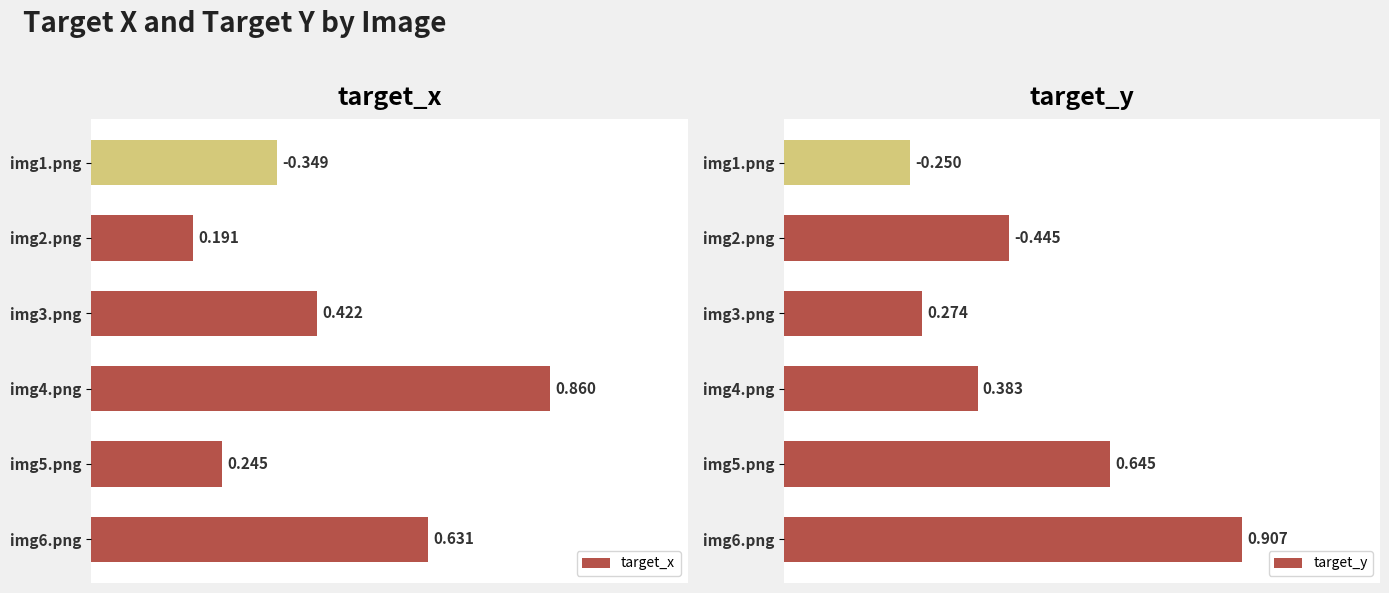

What is the sum of all target_x values?

2.7